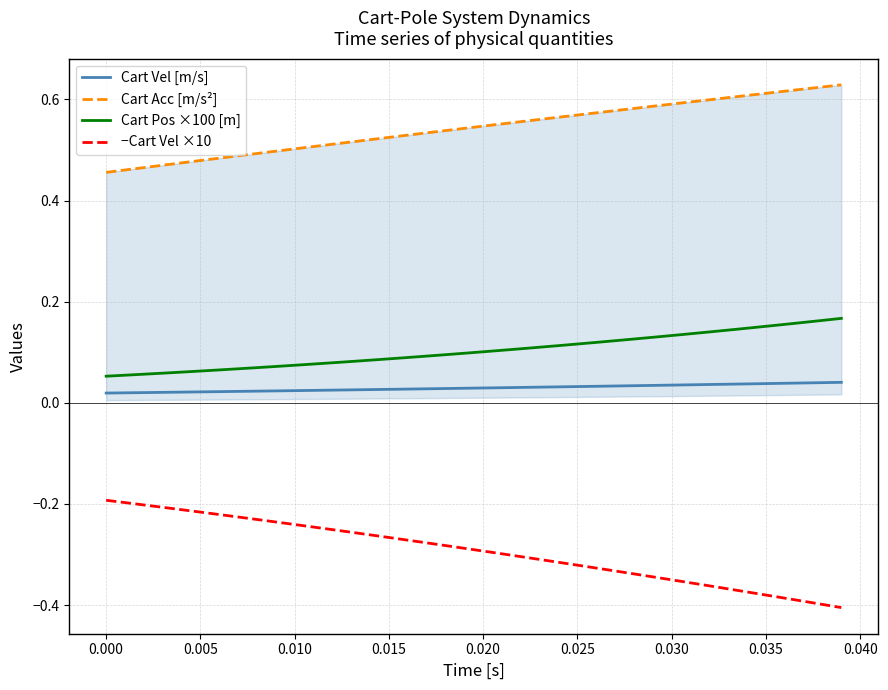

Count the number of categories in the chart.

40